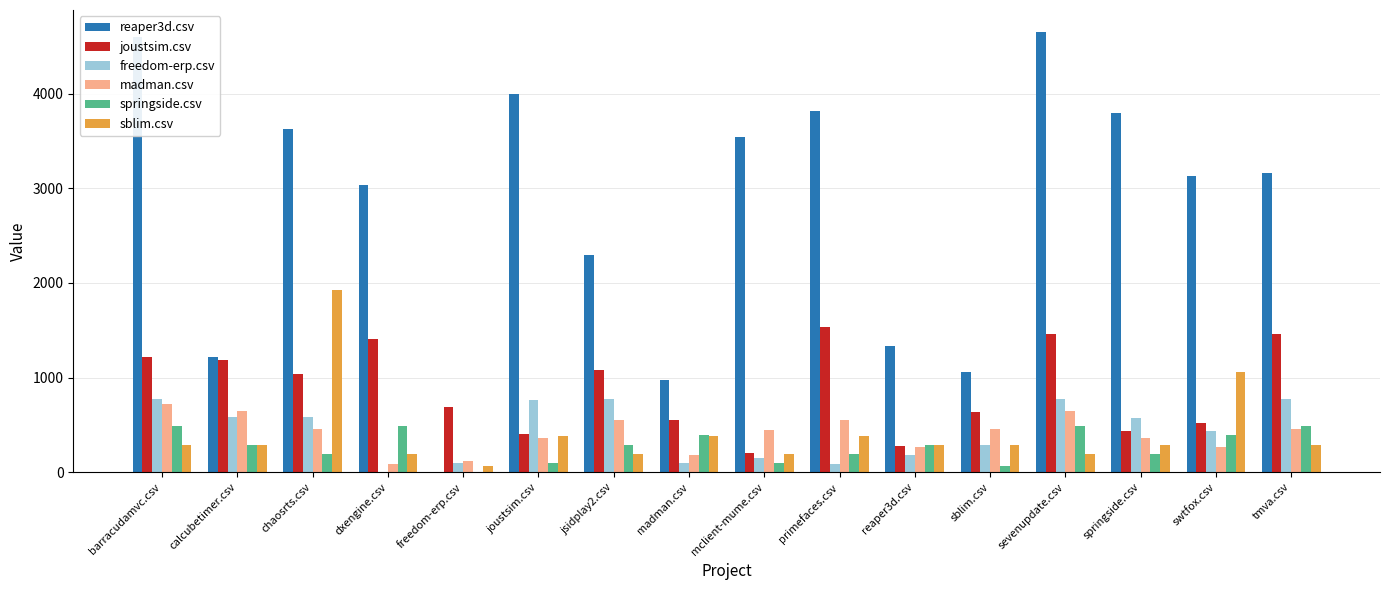

The value of joustsim.csv at primefaces.csv is 746.2. True or false?

False